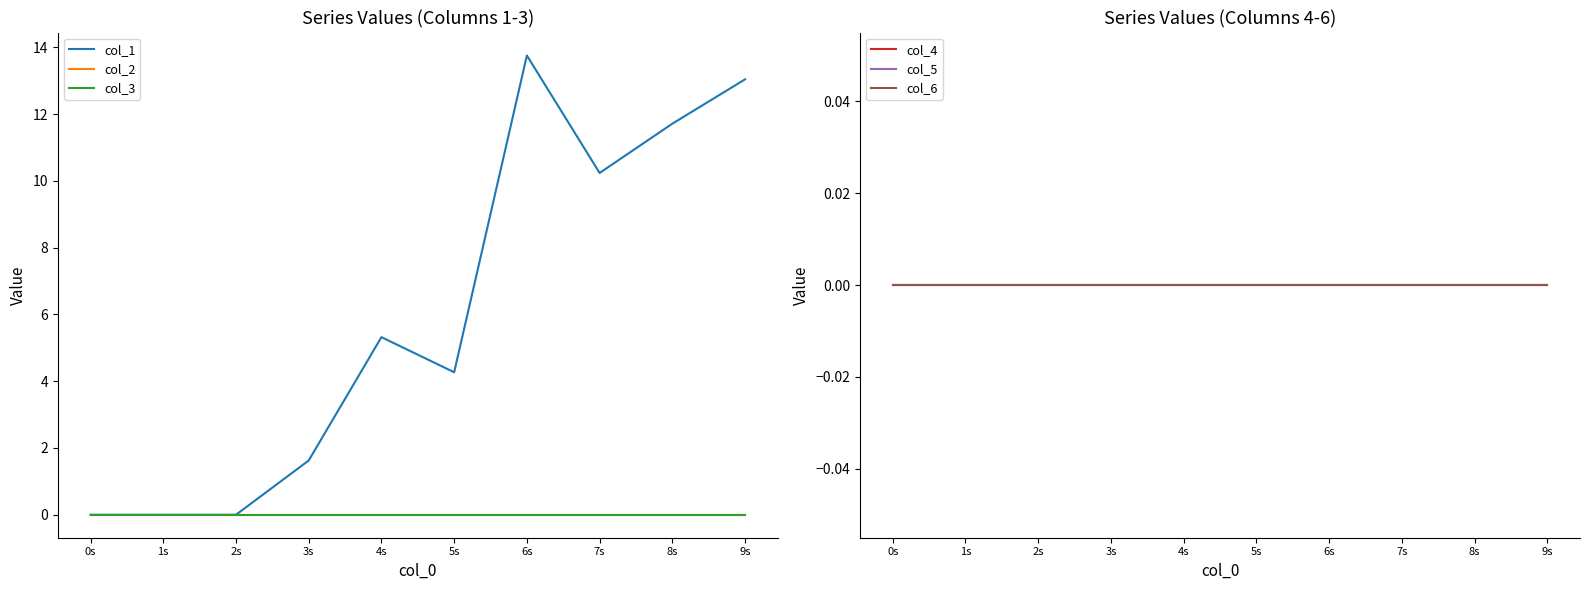

Is the value of col_1 at 3s greater than the value of col_5 at 1s?

Yes